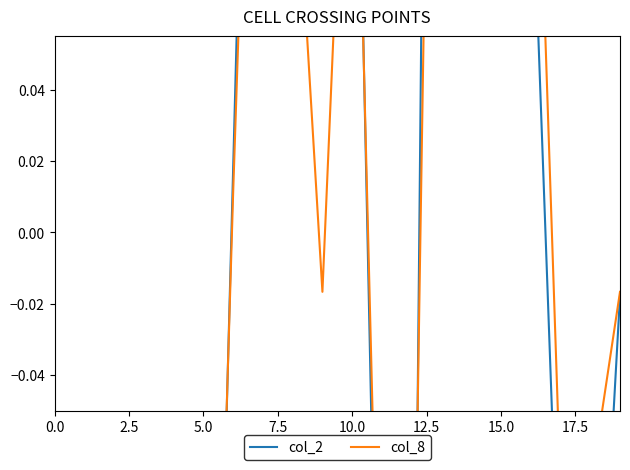

At which category is the sum across all series the highest?

14